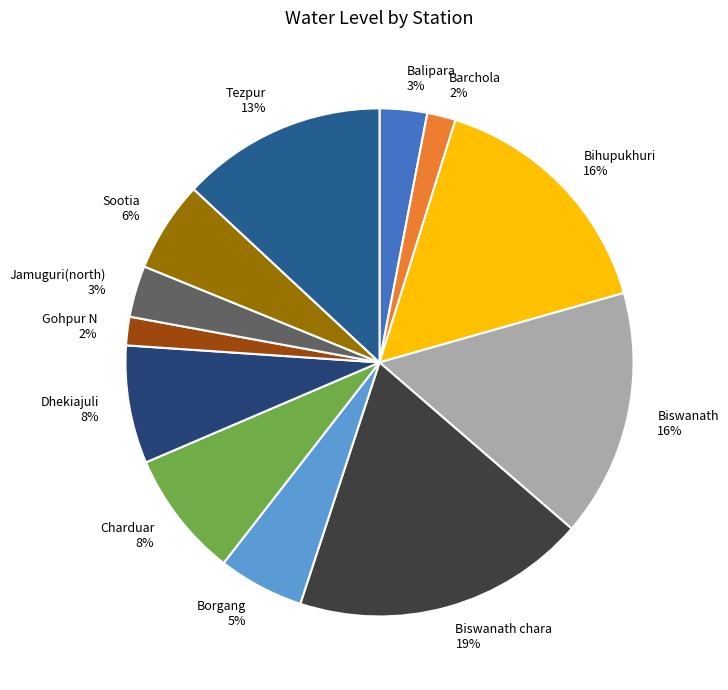

Is Barchola the majority of the pie?

No